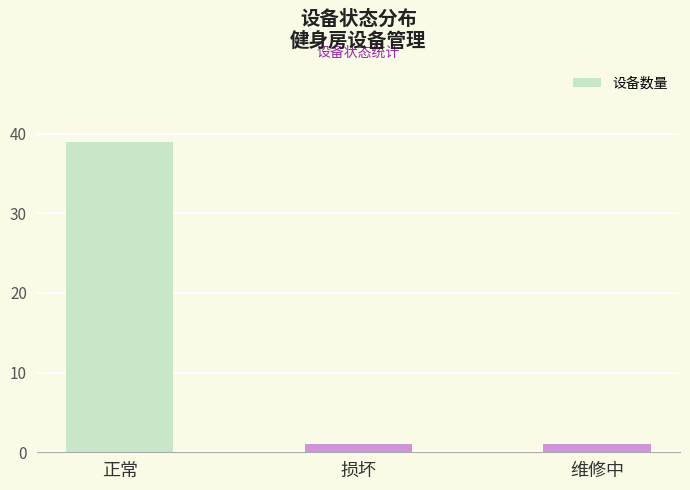

True or false: the data shows 1 at 维修中.

True